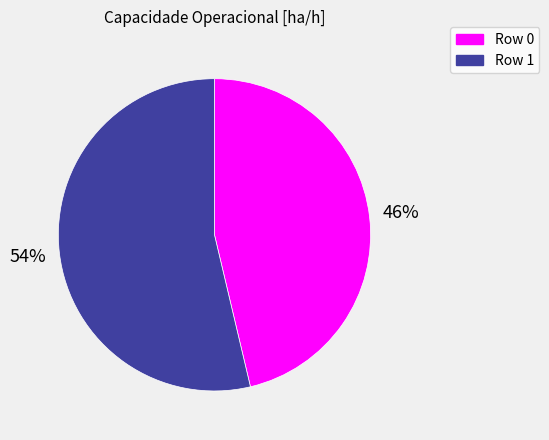

Is Row 0 the majority of the pie?

No